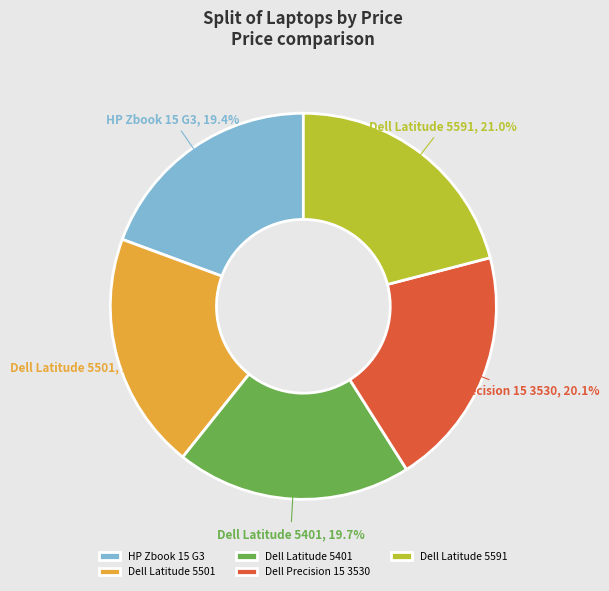

What is the largest slice in the pie chart?

Dell Latitude 5591